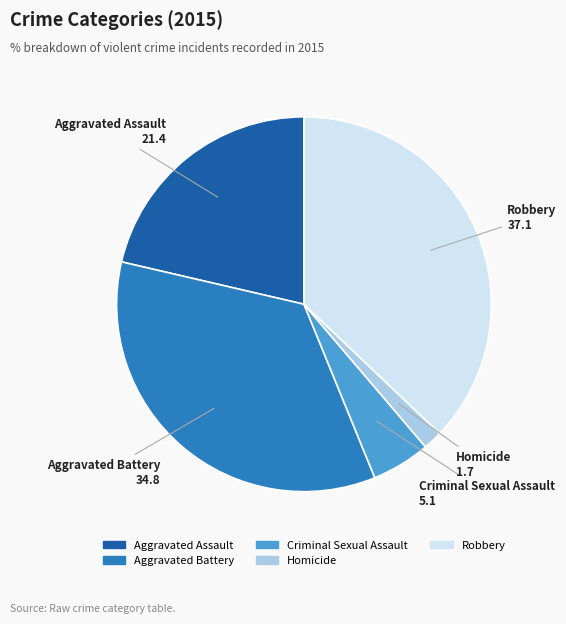

Rank the categories by value from highest to lowest.

Robbery, Aggravated Battery, Aggravated Assault, Criminal Sexual Assault, Homicide